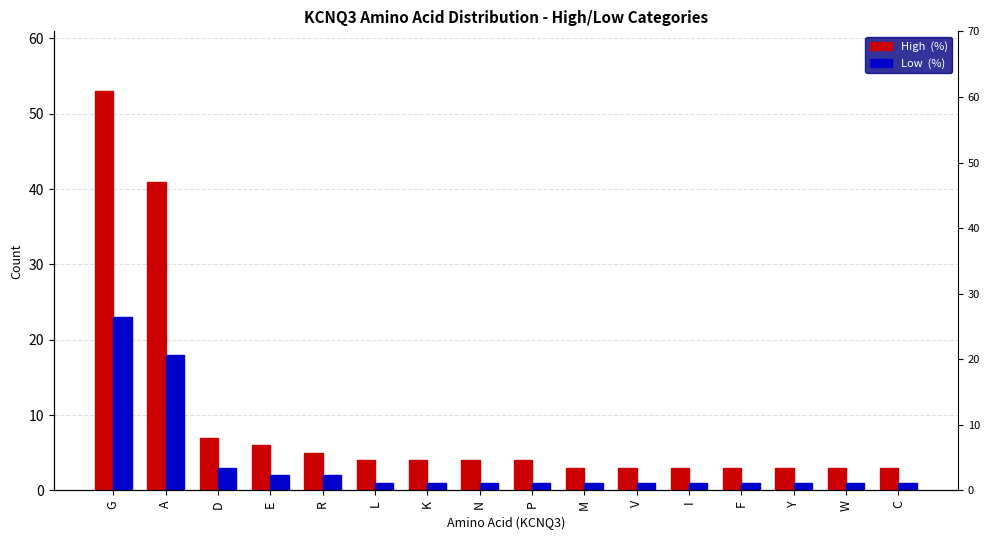

True or false: Low  (%) has a value of 2 at C.

False